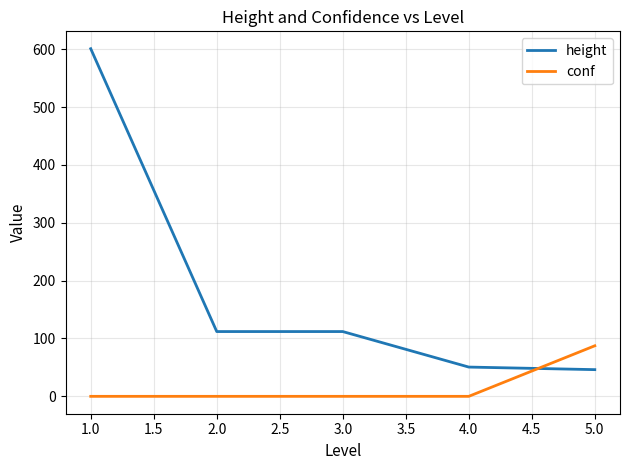

List the series in order of their peak value, lowest first.

conf, height